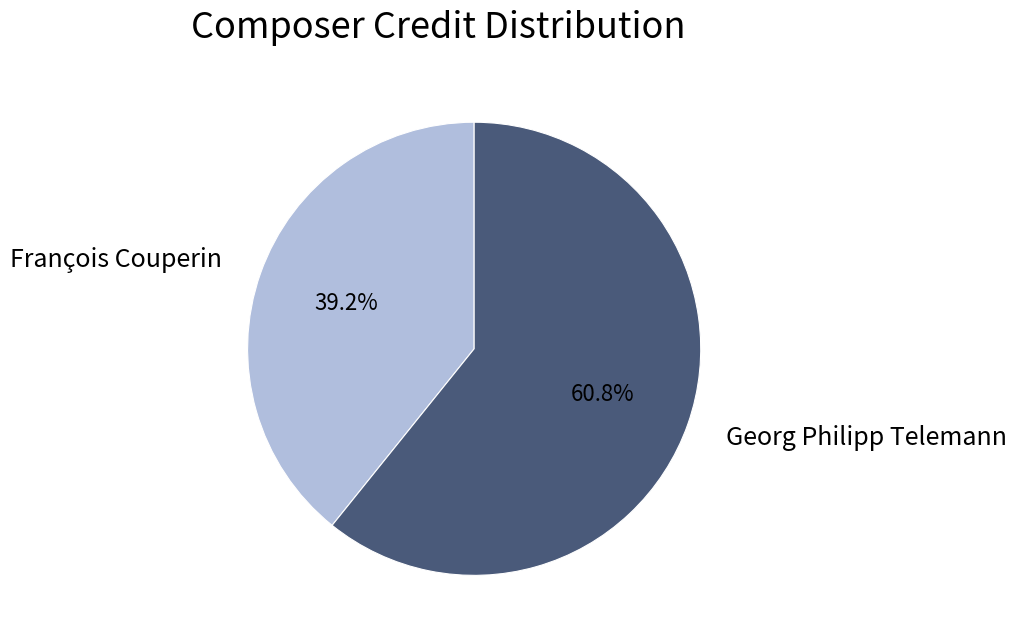

What percentage is the Georg Philipp Telemann slice, to the nearest percent?

61%